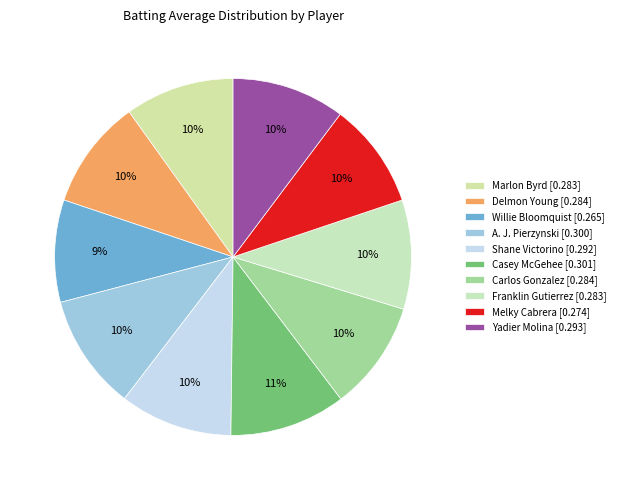

What percentage is the A. J. Pierzynski slice, to the nearest percent?

10%